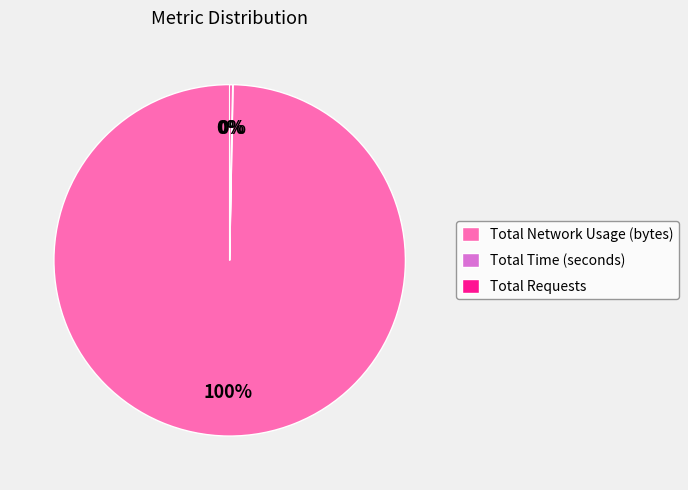

Which slice is the largest?

Total Network Usage (bytes)